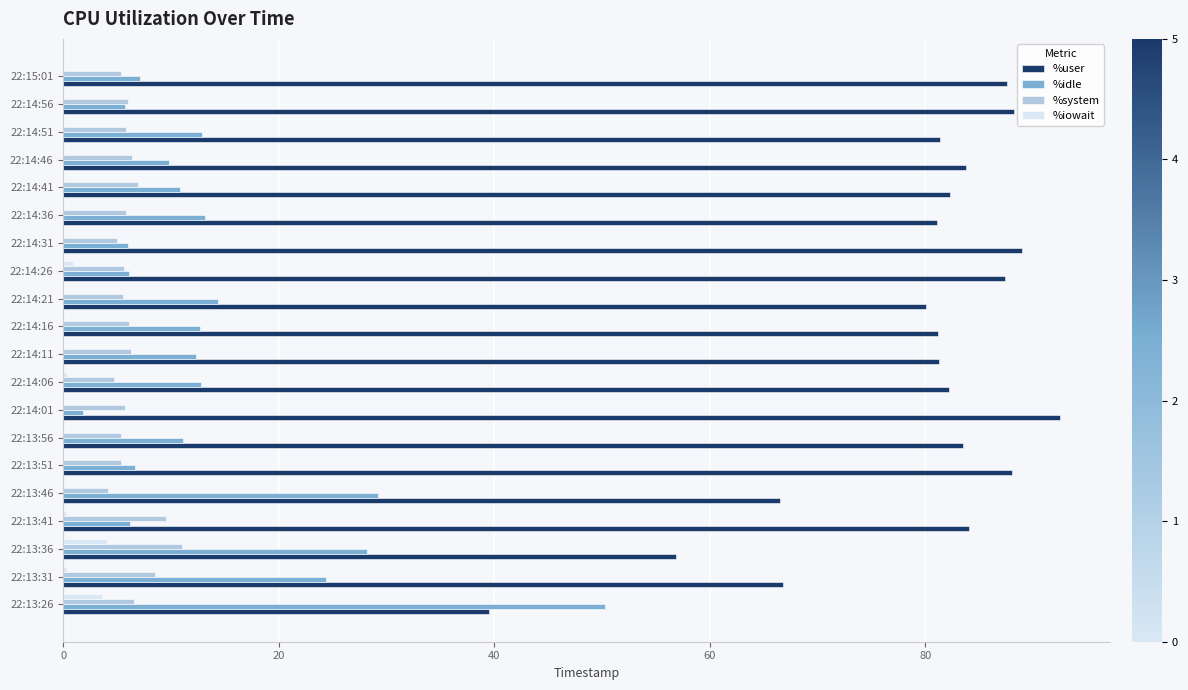

Which series has the largest total across all categories?

%user